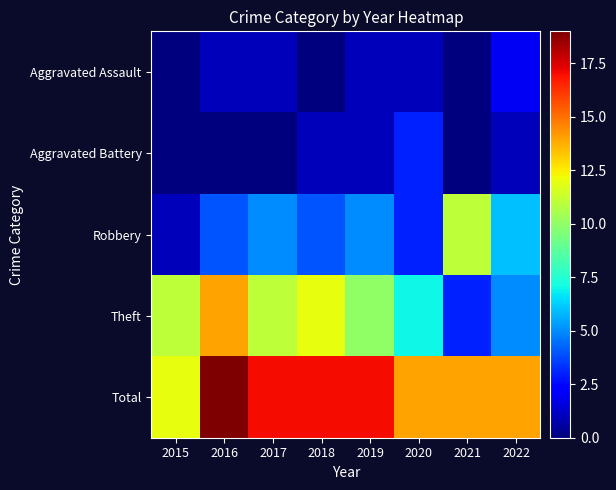

At how many categories does at least one series exceed 11?

8